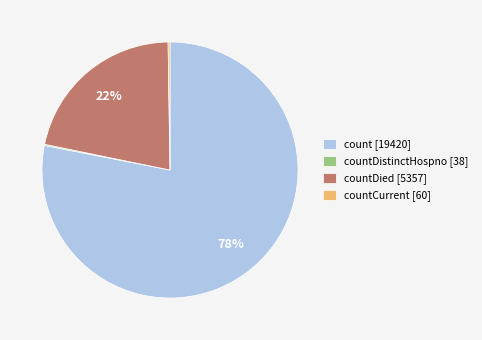

The countDied [5357] slice represents 27% of the pie. True or false?

False